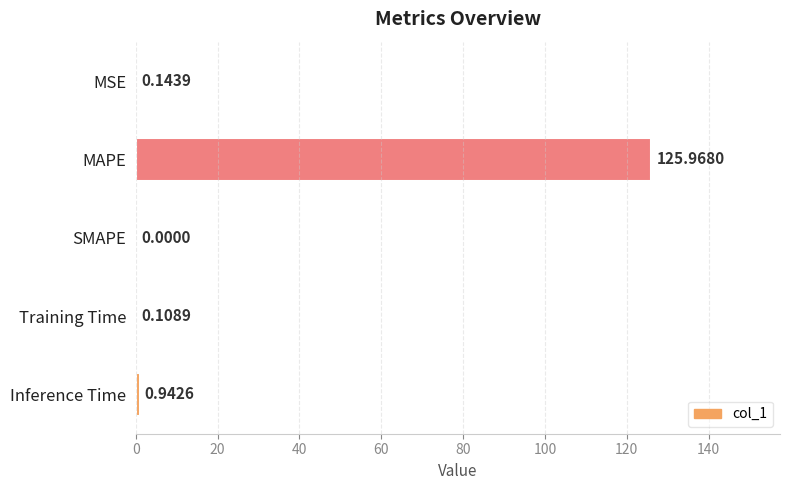

What is the sum of all values?

127.2